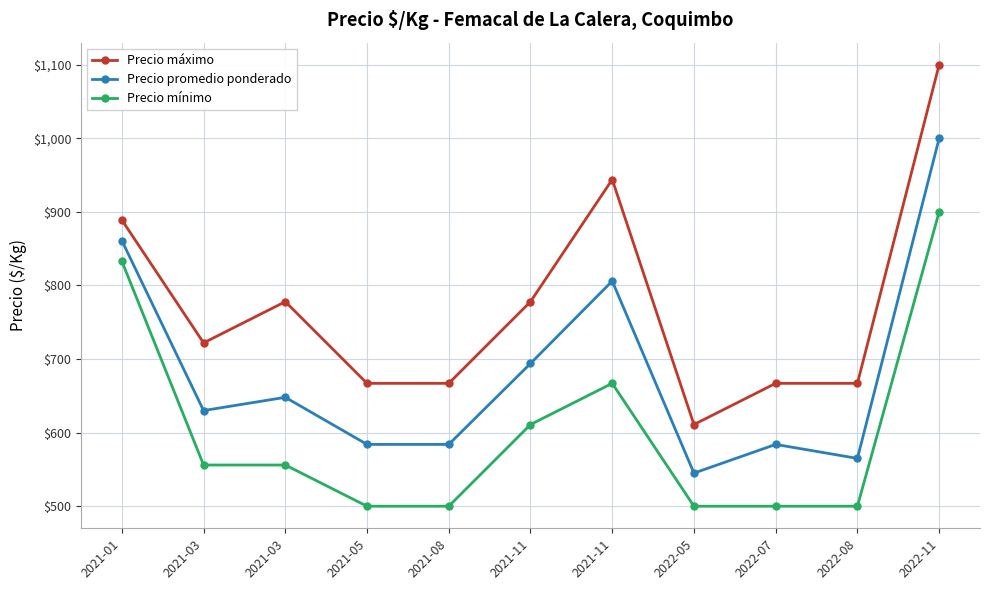

Reading right to left, transcribe all the data shown in this chart.

Precio máximo: 1100	667	667	611	944	778	667	667	778	722	889
Precio promedio ponderado: 1000	565	584	545	806	694	584	584	648	630	861
Precio mínimo: 900	500	500	500	667	611	500	500	556	556	833